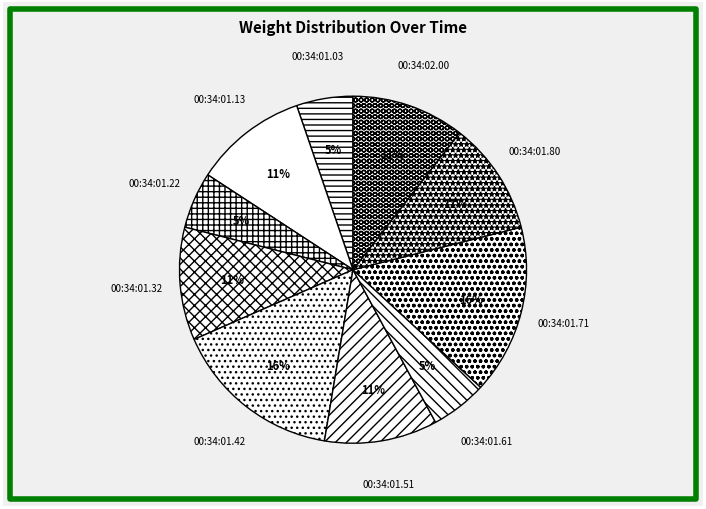

To the nearest percent, what is the average slice percentage?

10%